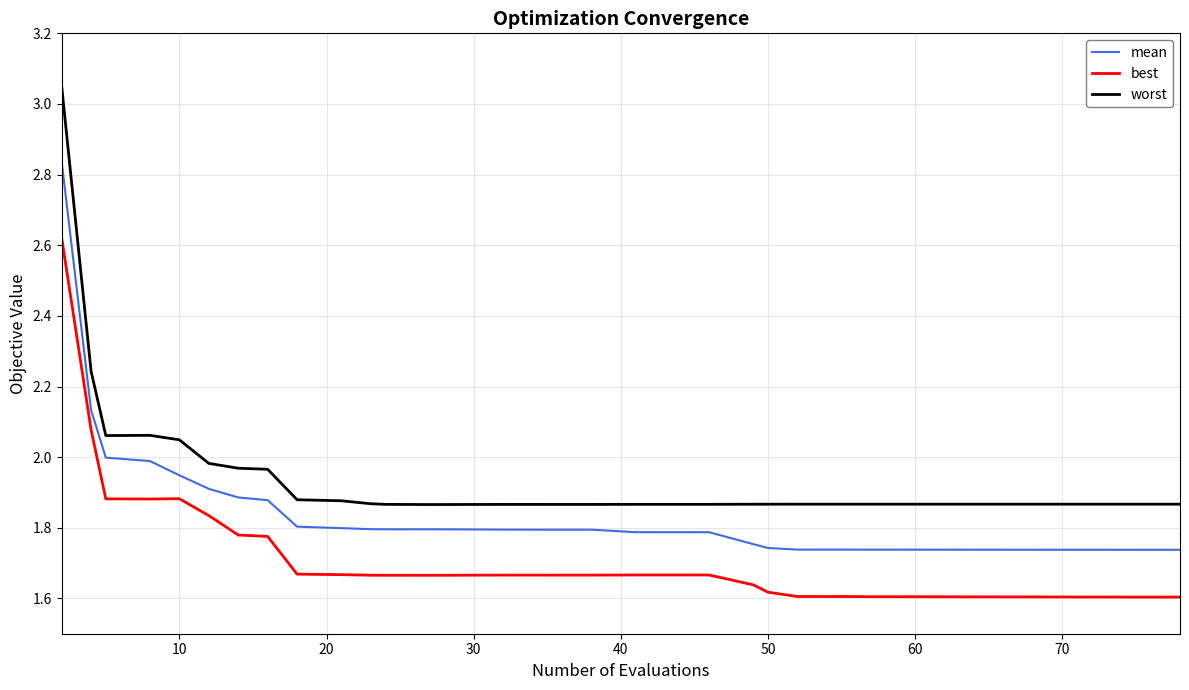

Which series has the largest total across all categories?

worst